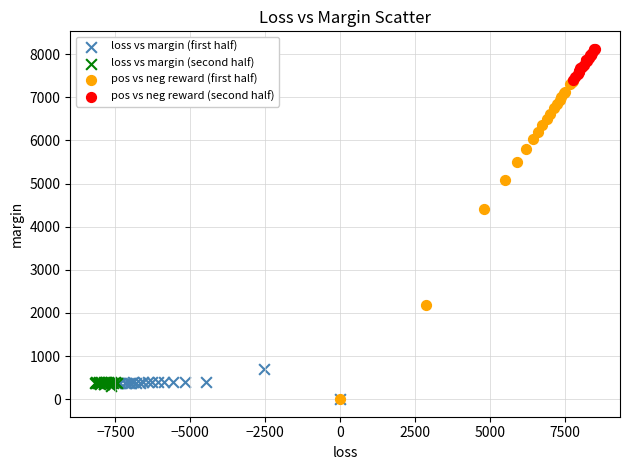

Which series contains the highest Y value?

pos vs neg reward (second half)